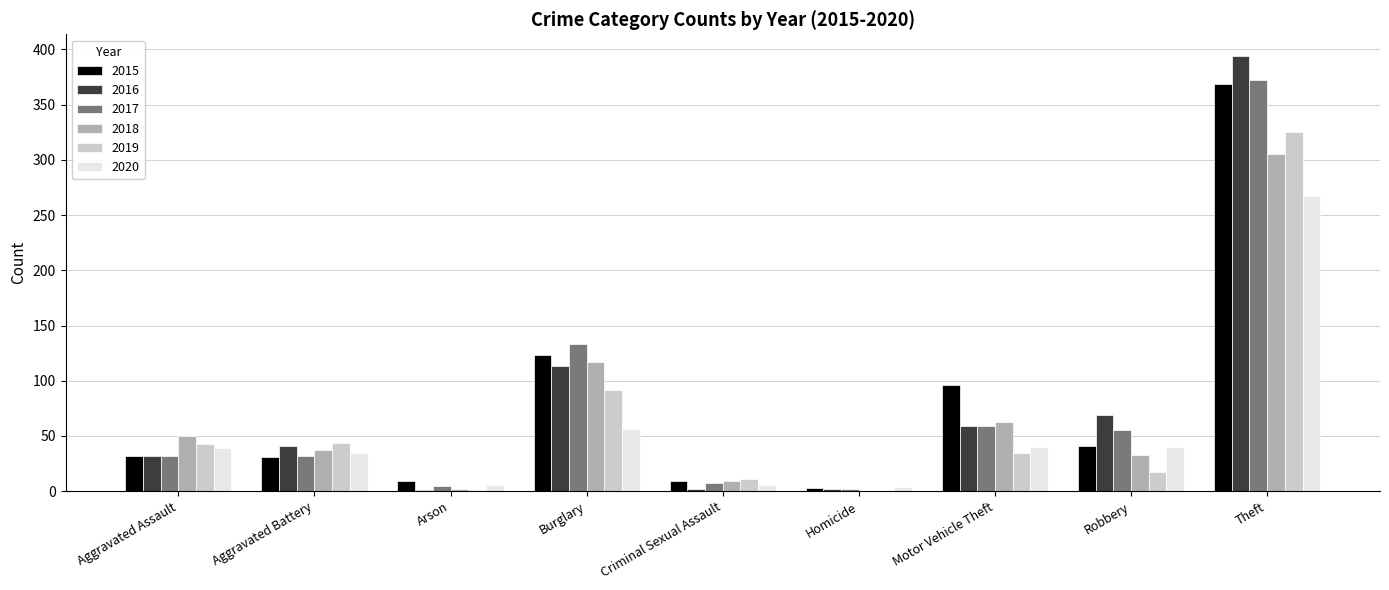

What is the average value of the 2015 series?

79